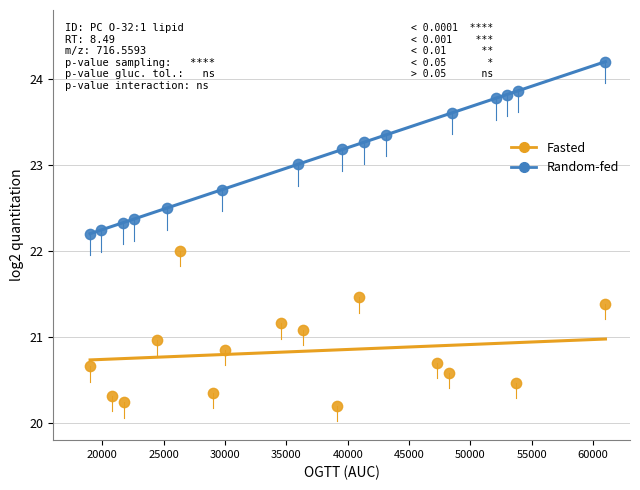

Which series has the largest Y range (max minus min)?

Random-fed